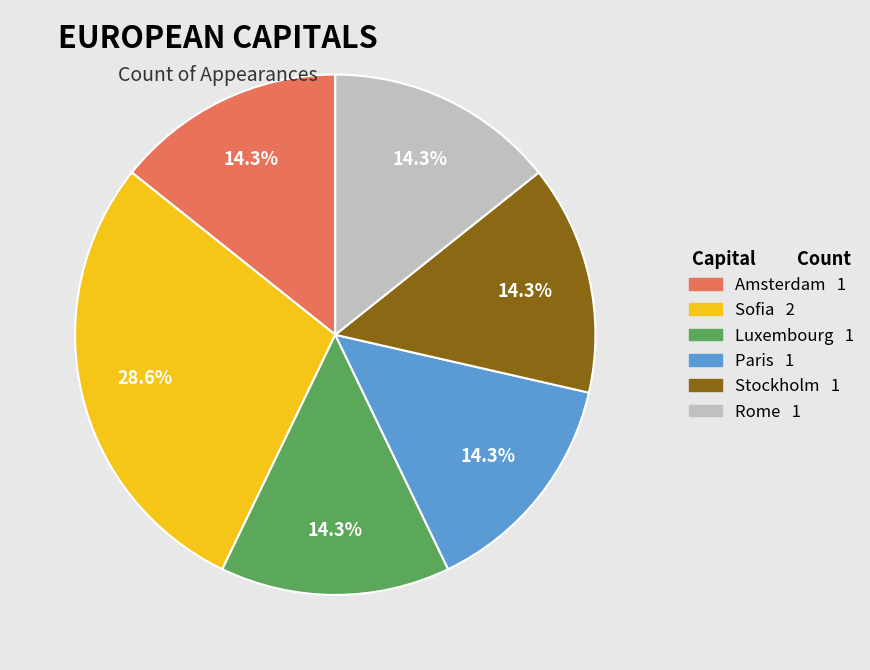

What is the largest slice in the pie chart?

Sofia